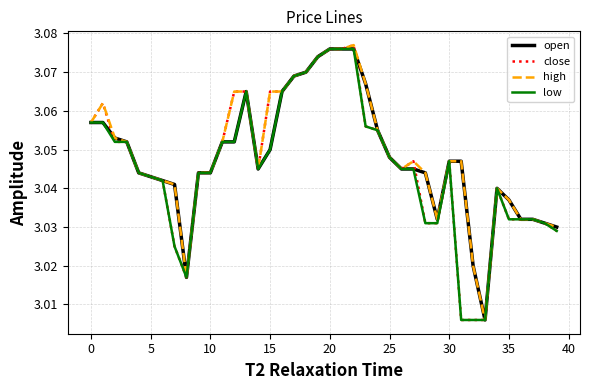

Rank the series by their average value, from lowest to highest.

low, close, open, high